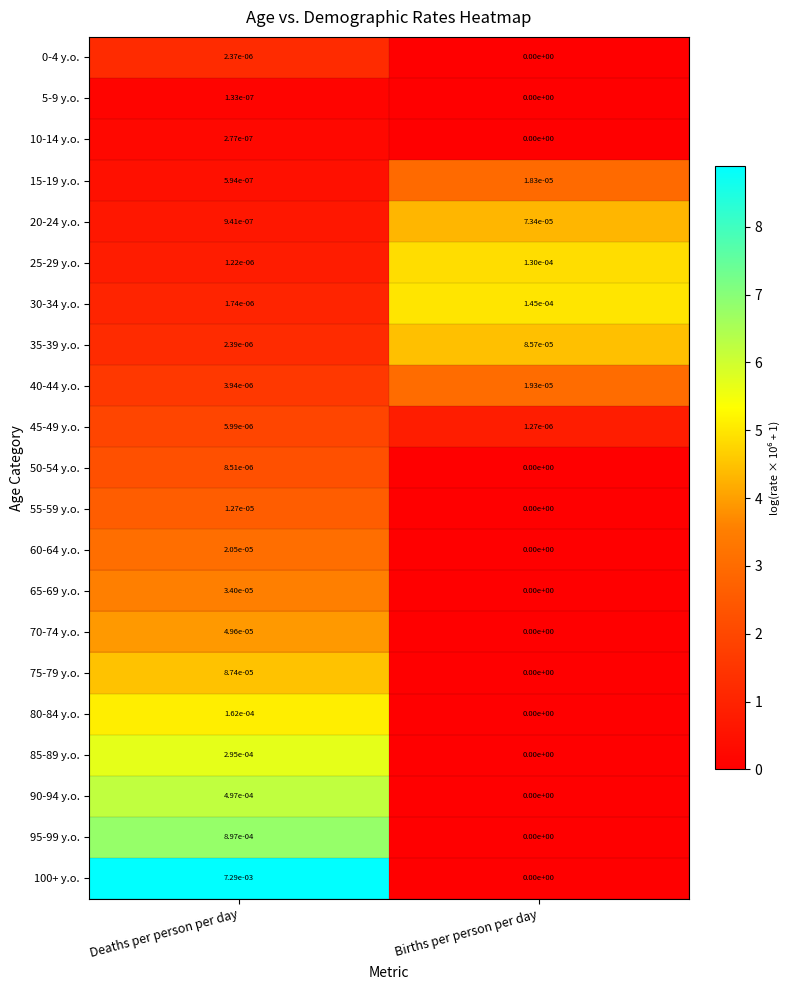

List the labels in order of 10-14 y.o. value, smallest first.

Births per person per day, Deaths per person per day